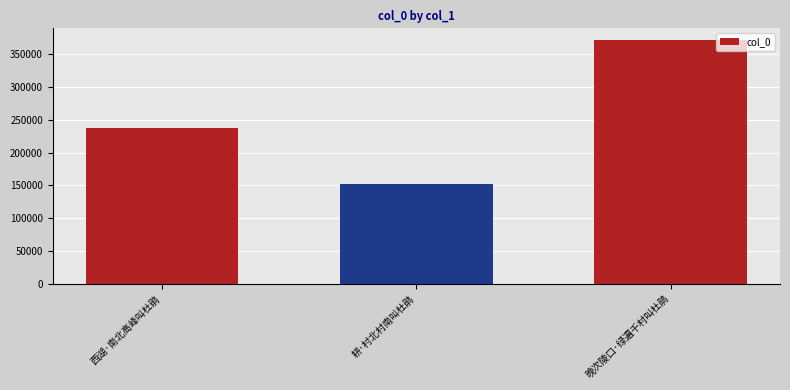

Read the value at 耕·村北村南叫杜鹃.

151901